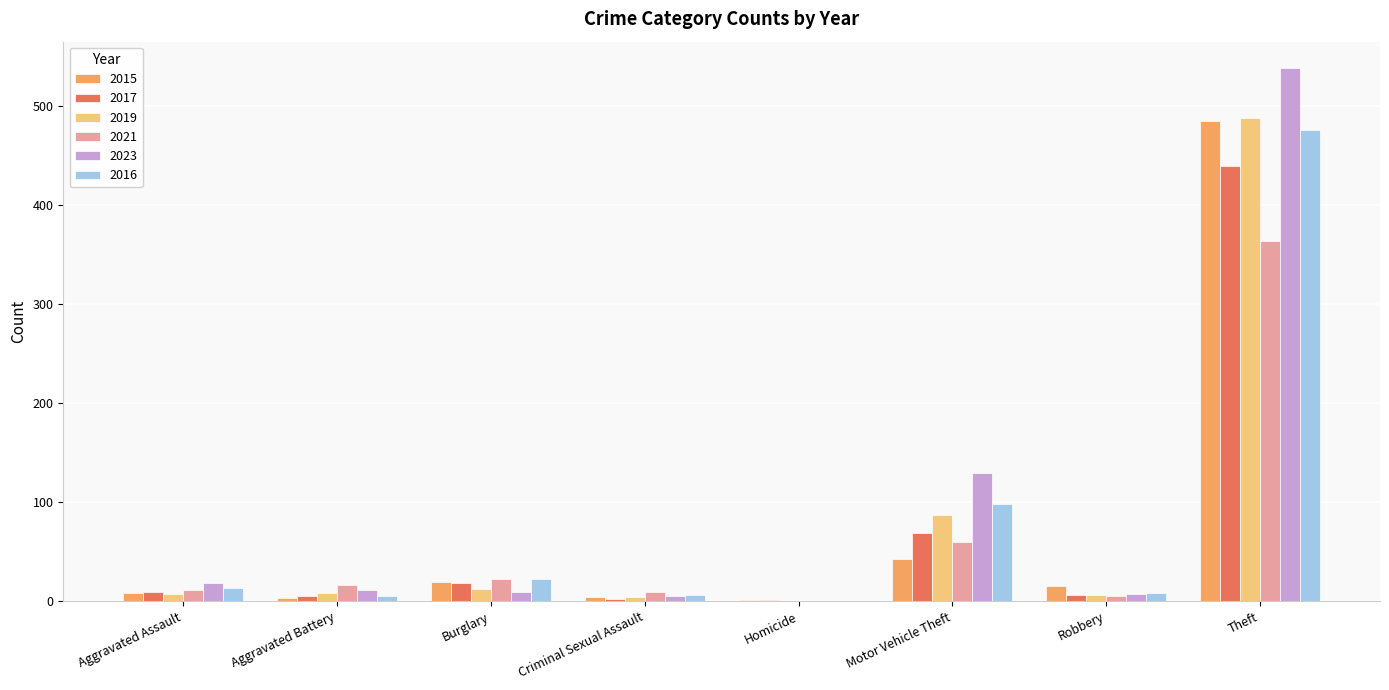

Is it true that 2016 equals 811 at Theft?

False